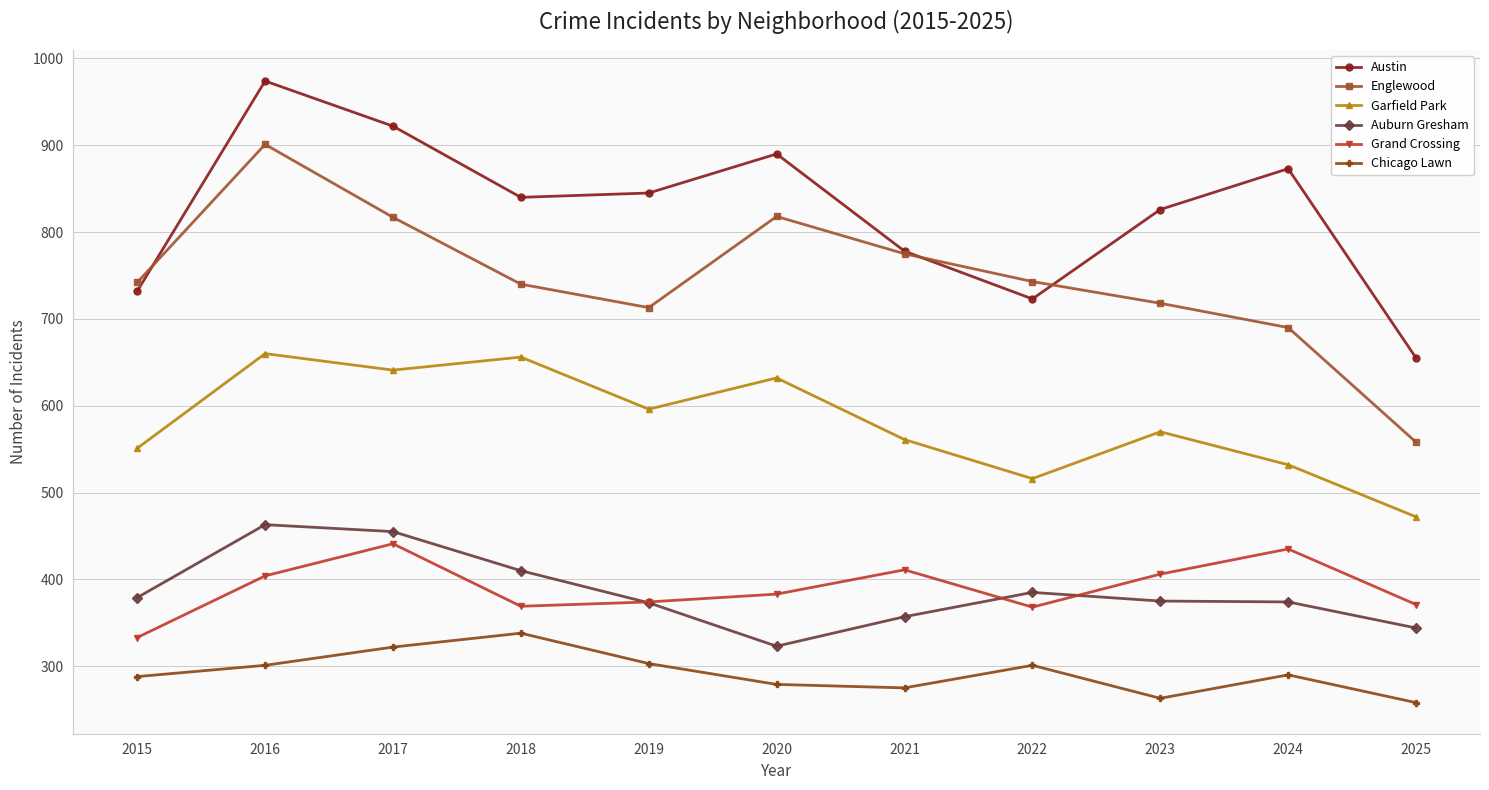

Where is the first local maximum for Grand Crossing?

2017